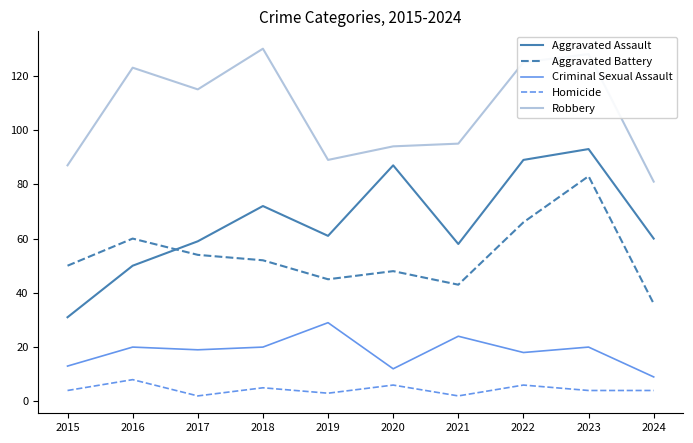

Reading left to right, transcribe all the data shown in this chart.

Aggravated Assault: 31	50	59	72	61	87	58	89	93	60
Aggravated Battery: 50	60	54	52	45	48	43	66	83	36
Criminal Sexual Assault: 13	20	19	20	29	12	24	18	20	9
Homicide: 4	8	2	5	3	6	2	6	4	4
Robbery: 87	123	115	130	89	94	95	125	128	81